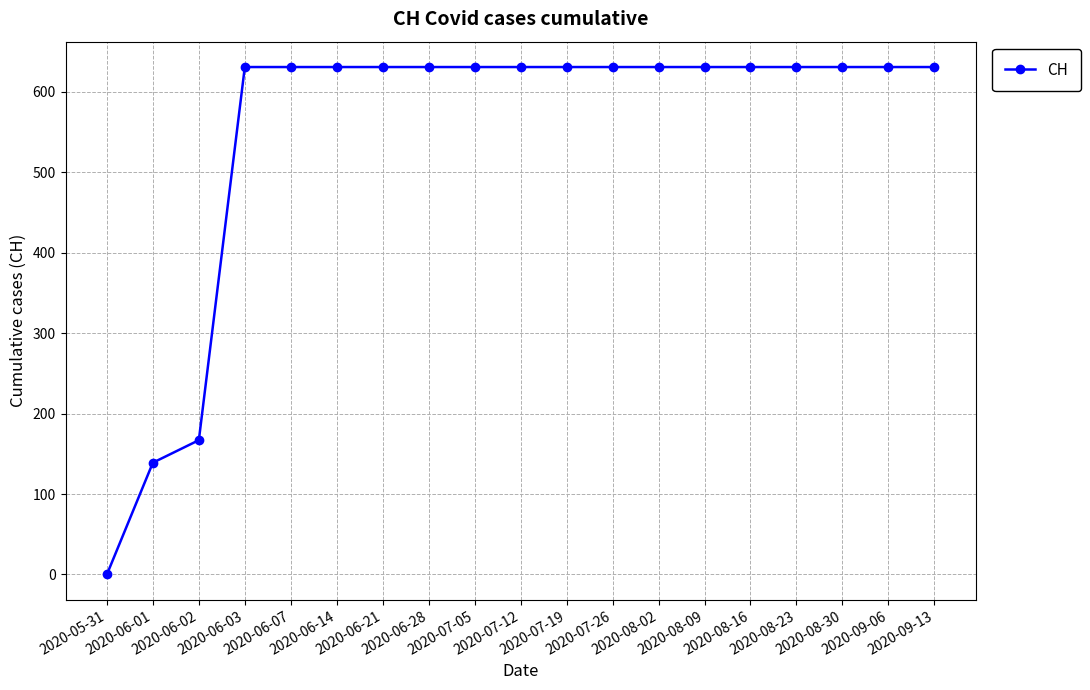

Reading left to right, what are all the values shown in this chart?

2020-05-31=0	2020-06-01=139	2020-06-02=167	2020-06-03=631	2020-06-07=631	2020-06-14=631	2020-06-21=631	2020-06-28=631	2020-07-05=631	2020-07-12=631	2020-07-19=631	2020-07-26=631	2020-08-02=631	2020-08-09=631	2020-08-16=631	2020-08-23=631	2020-08-30=631	2020-09-06=631	2020-09-13=631